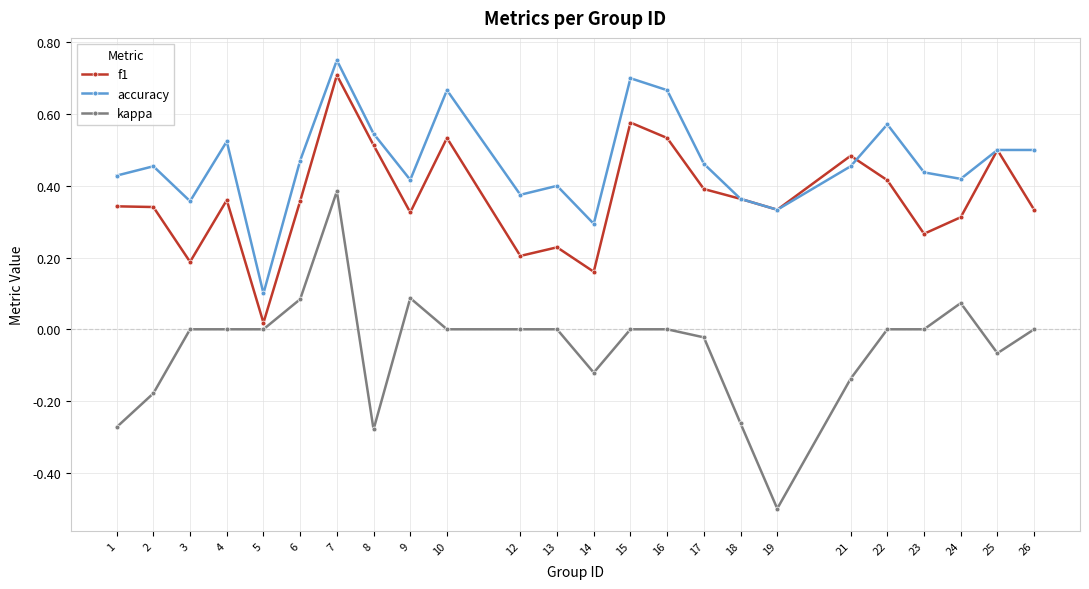

List the series in order of their overall mean, lowest first.

kappa, f1, accuracy